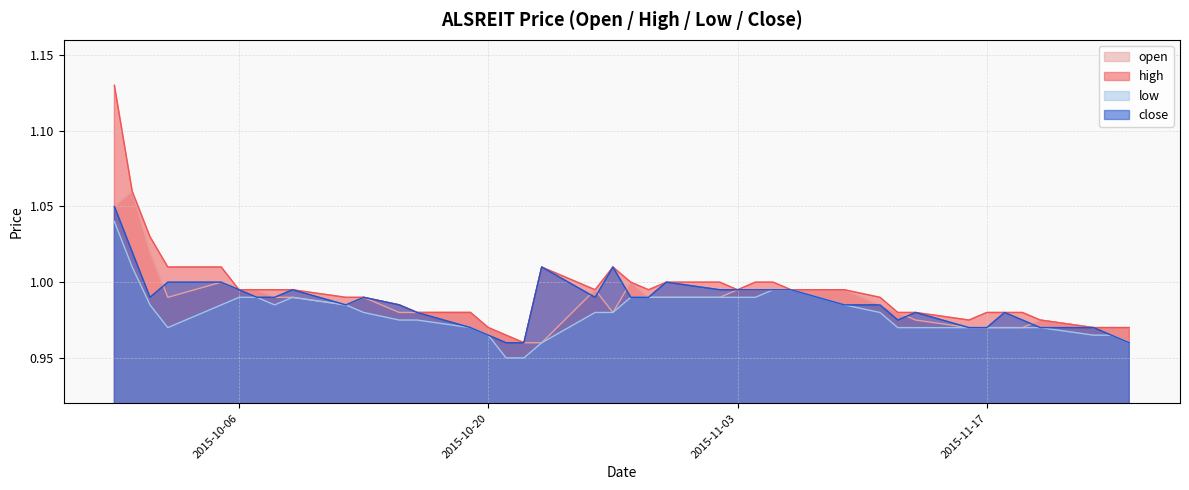

Which series changed the most between 2015-09-29 and 2015-11-02?

high